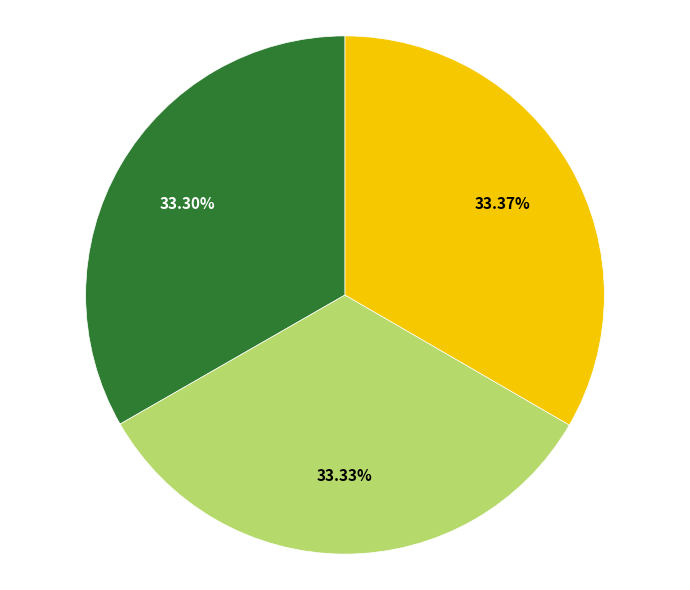

Is there any slice that represents more than half of the pie?

No